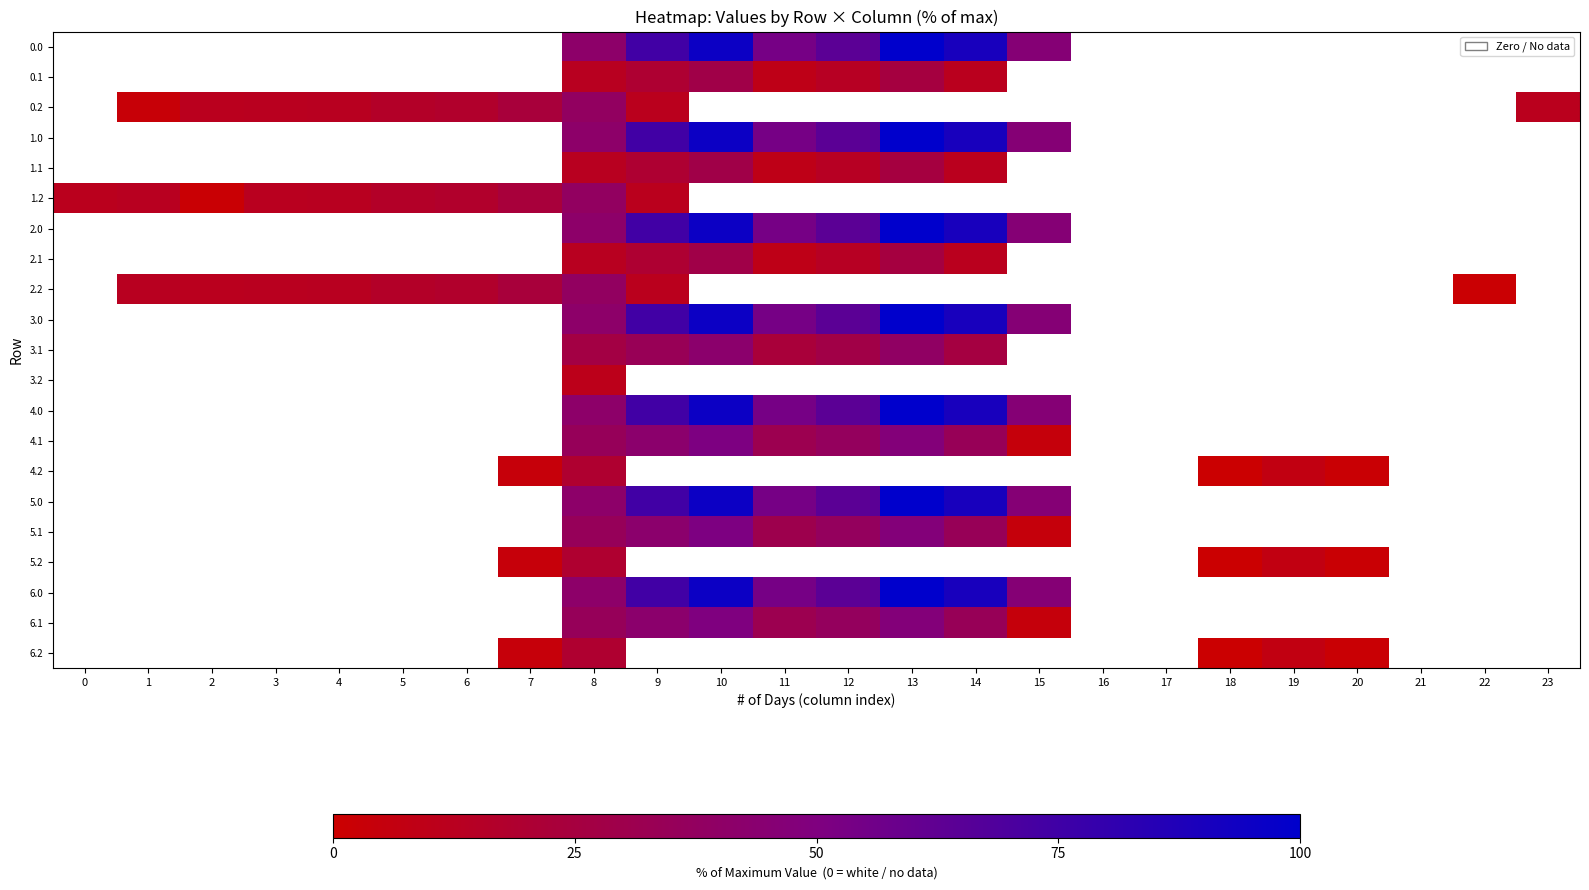

How many values in the 5.1 series exceed 36?

4